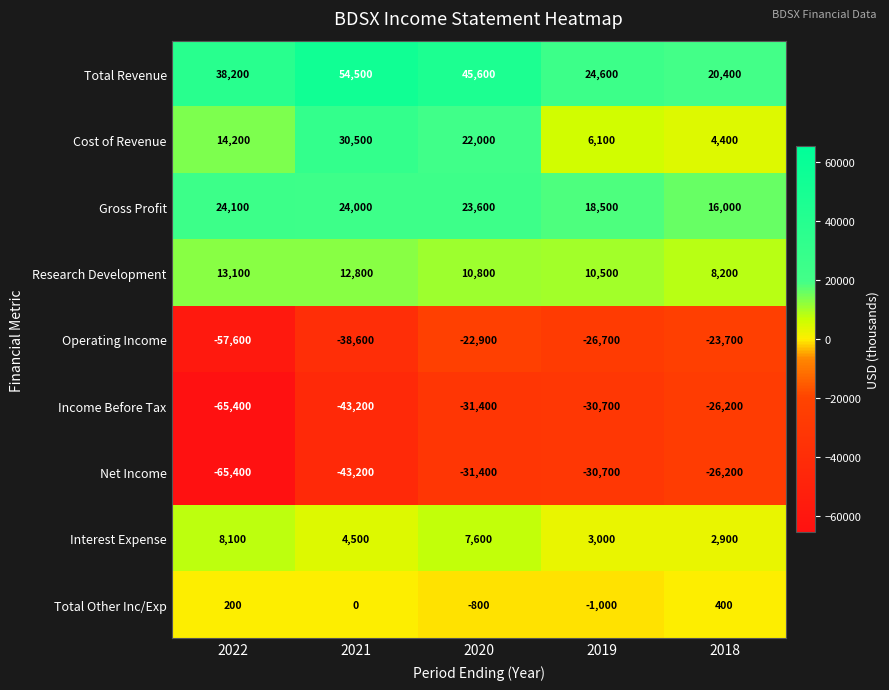

What value does the Gross Profit series have at 2021, to the nearest 10?

24000